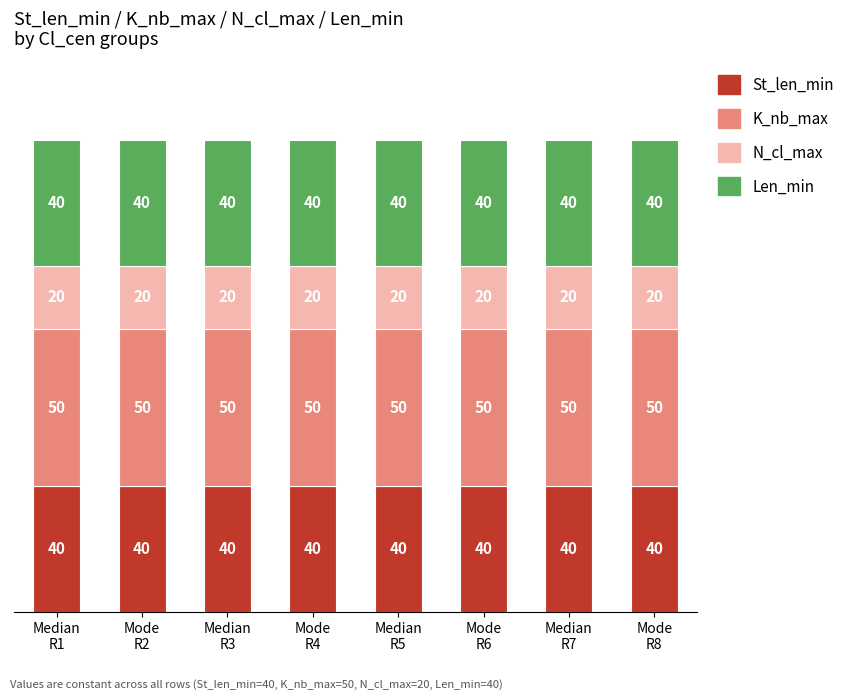

What is the minimum value for St_len_min?

40